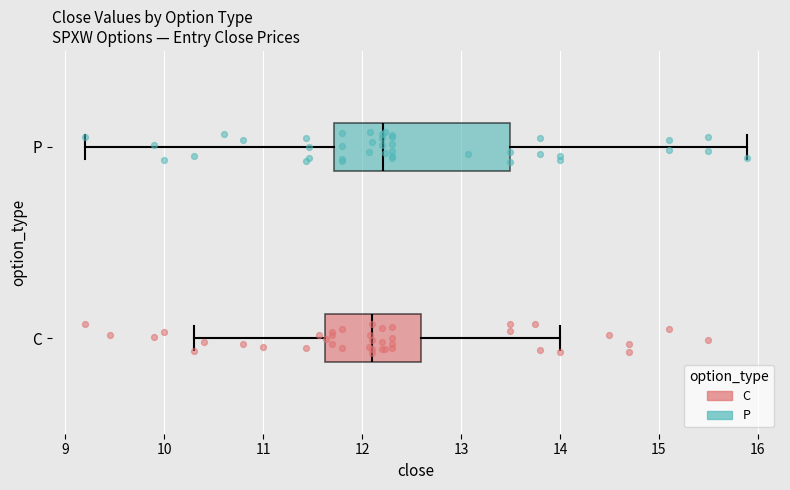

Where does the right whisker of the box for P end on the x-axis? The values are not printed on the chart, so give them approximately, as read against the axis.

15.9